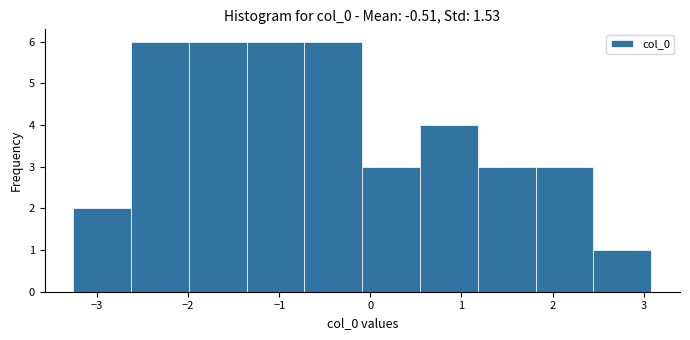

Reading left to right, transcribe this chart: for each bar, give the range it covers on the x-axis and its height. Neither the bar edges nor the heights are printed on the chart, so give them approximately, as read against the axes.

-3.3 to -2.6: 2
-2.6 to -2.0: 6
-2.0 to -1.4: 6
-1.4 to -0.7: 6
-0.7 to -0.1: 6
-0.1 to 0.5: 3
0.5 to 1.2: 4
1.2 to 1.8: 3
1.8 to 2.4: 3
2.4 to 3.1: 1